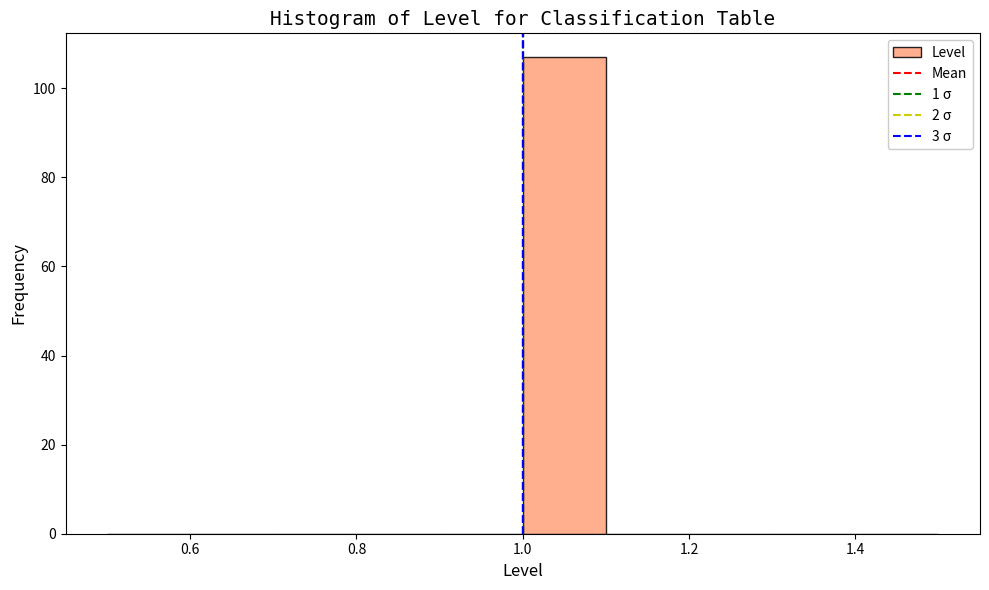

Which range on the x-axis has the tallest bar?

1.0 to 1.1